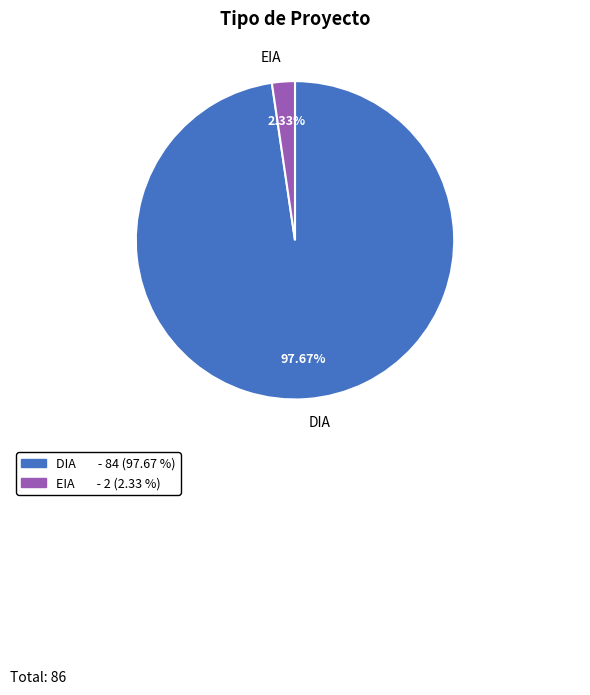

To the nearest percent, what is the difference between the largest and smallest slice percentages?

95%